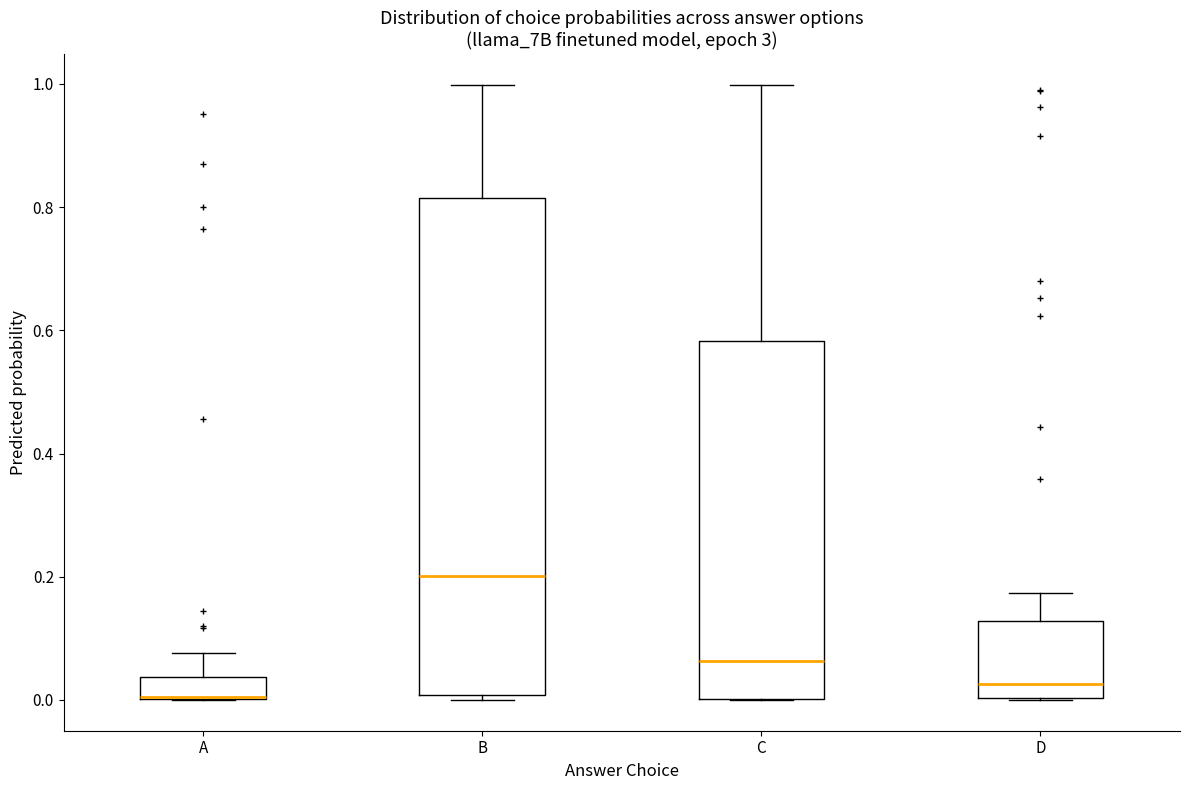

Reading left to right, read every box against the y-axis: the position of its median line, the range the box covers, and the ends of its whiskers. The values are not printed on the chart, so give them approximately, as read against the axis.

A: median 0.00 (drawn on the box's lower edge), box 0.00 to 0.04, whiskers 0.00 to 0.08
B: median 0.20, box 0.00 to 0.82, whiskers 0.00 (just below the box's lower edge) to 1.00
C: median 0.06, box 0.00 to 0.58, whiskers 0.00 to 1.00
D: median 0.02, box 0.00 to 0.12, whiskers 0.00 to 0.18